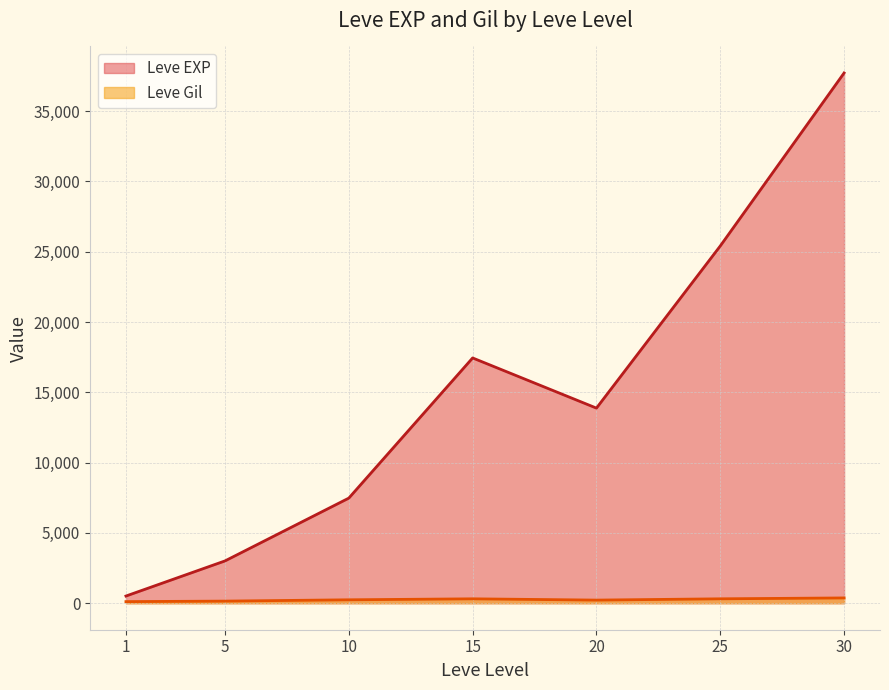

List the series in order of their peak value, lowest first.

Leve Gil, Leve EXP